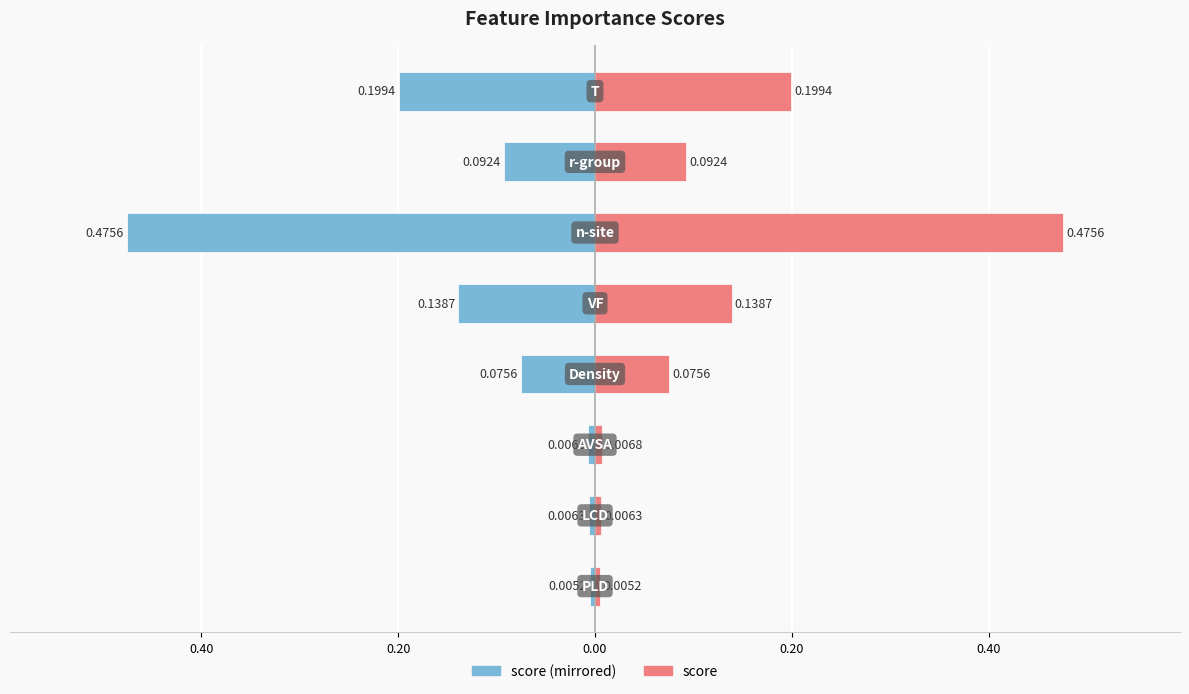

Does the chart contain stacked bars?

No